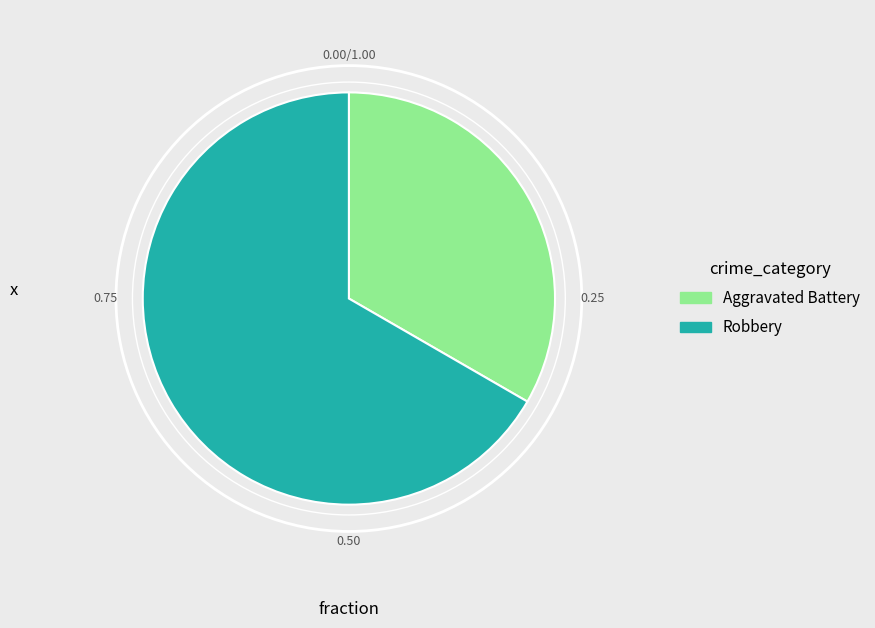

How many slices are in this pie chart?

2